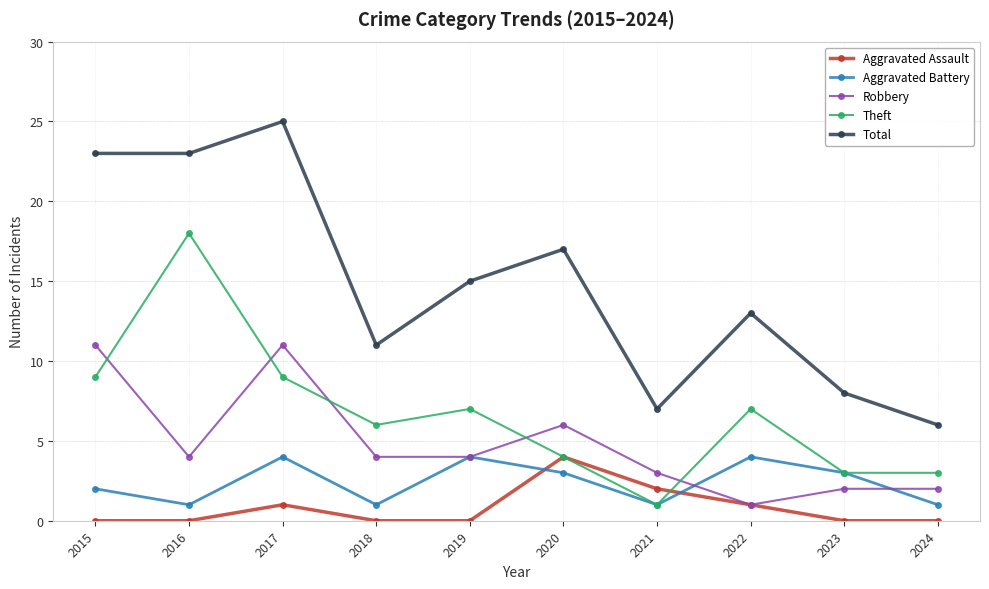

True or false: Aggravated Battery has more than 0 interior local peaks.

True